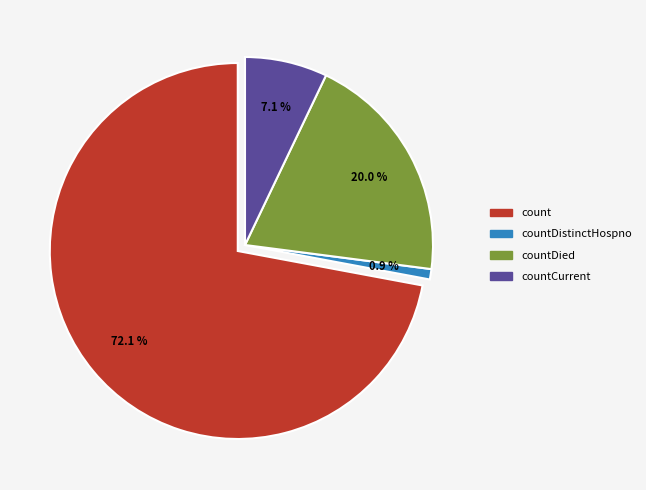

The countCurrent slice represents 1% of the pie. True or false?

False